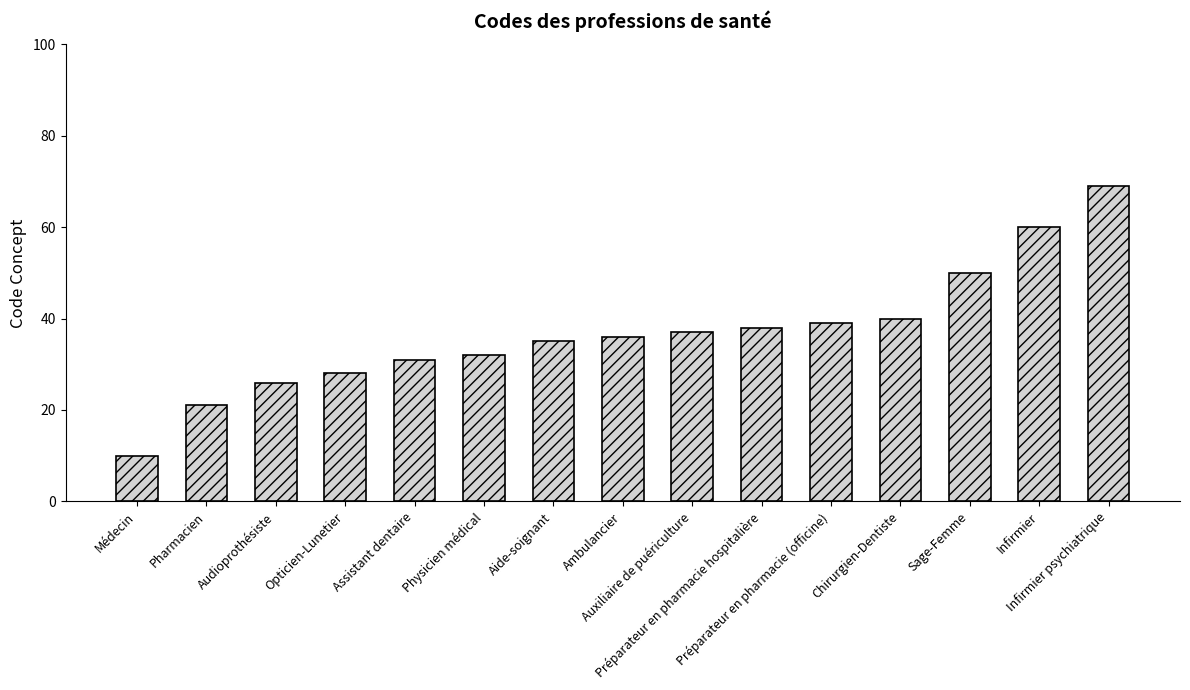

Which label corresponds to the smallest value in the chart?

Médecin